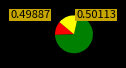

Does any single category account for the majority?

Yes